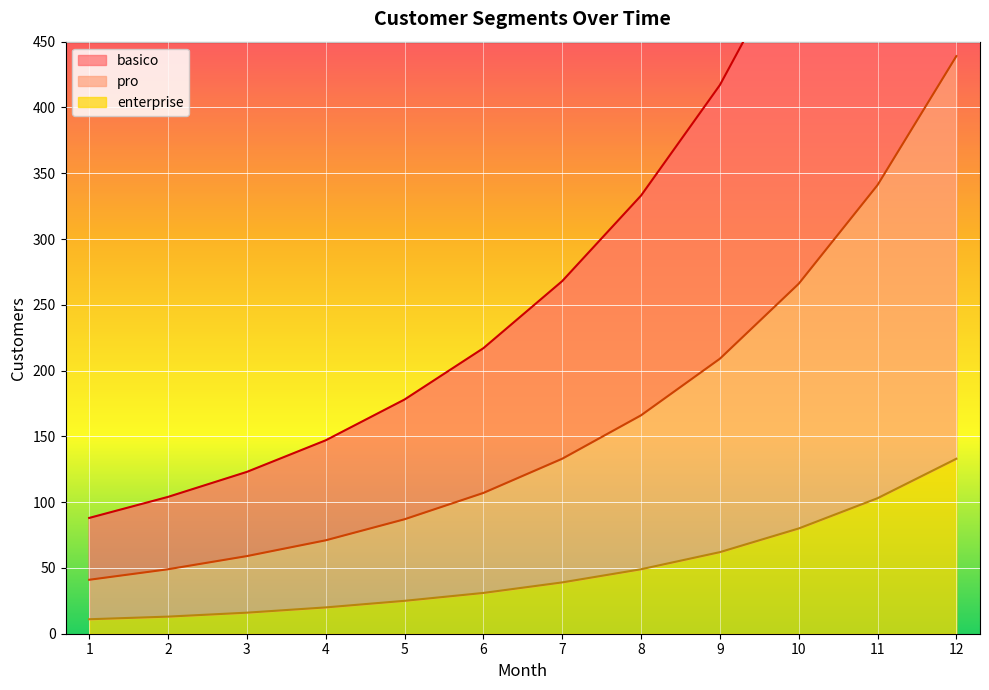

Between 10 and 4, which is larger?

10